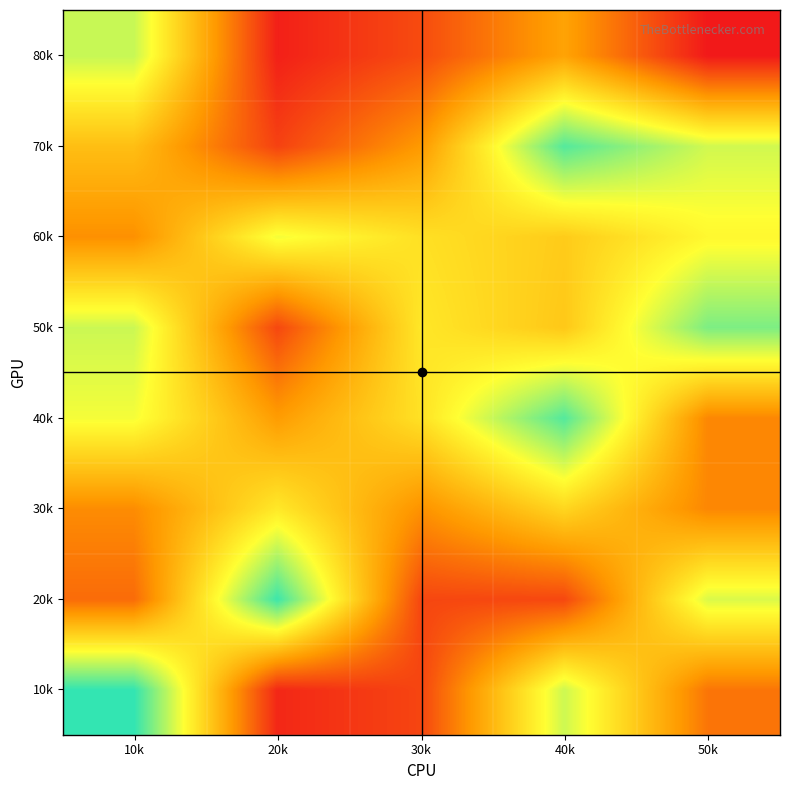

Reading left to right, transcribe all the data shown in this chart.

10k: 10k=237090672	20k=12979584	30k=31018232	40k=178253712	50k=60289016
20k: 10k=54320760	20k=233037088	30k=31924896	40k=32485152	50k=172970136
30k: 10k=74044040	20k=142613192	30k=77704096	40k=128414744	50k=71043160
40k: 10k=163026640	20k=84805000	30k=136998472	40k=224057792	50k=71102104
50k: 10k=179075192	20k=32440128	30k=141516744	40k=117729536	50k=208563336
60k: 10k=76648304	20k=163274840	30k=136280256	40k=120527672	50k=154195320
70k: 10k=110317304	20k=29003936	30k=82869072	40k=223729576	50k=176746560
80k: 10k=180562784	20k=8315232	30k=34593440	40k=89872504	50k=4031736